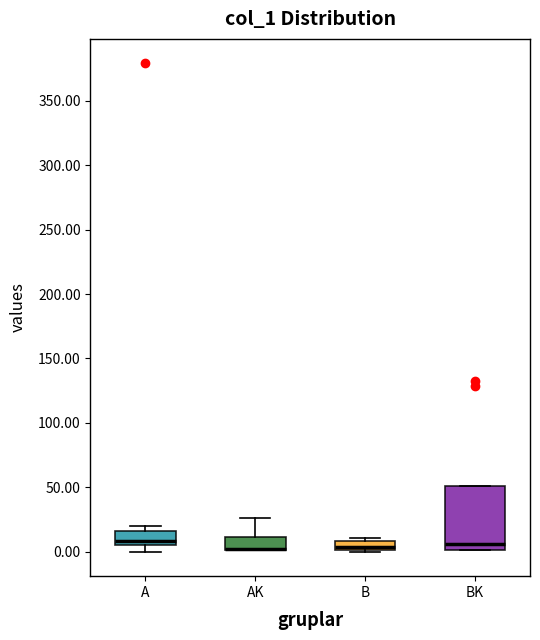

Where does the upper whisker of the box for AK end on the y-axis? The values are not printed on the chart, so give them approximately, as read against the axis.

25